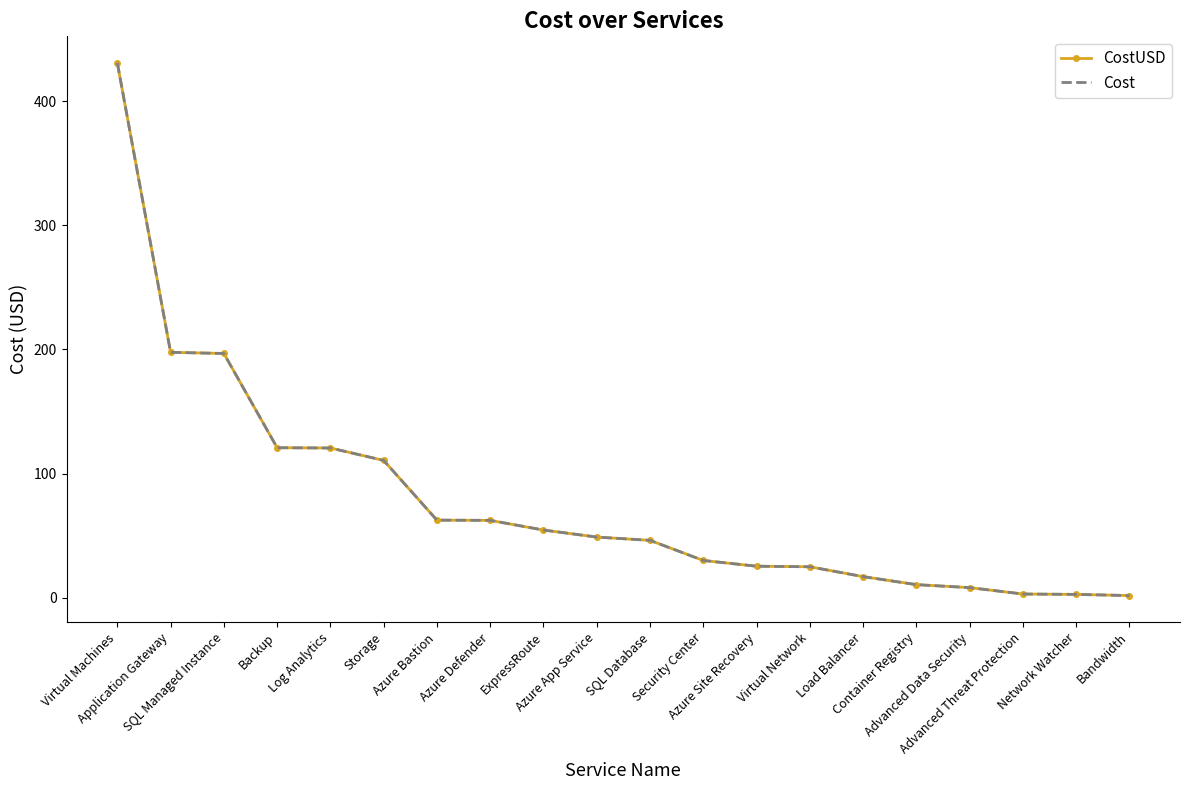

Is it true that CostUSD equals 248.7 at Virtual Machines?

False